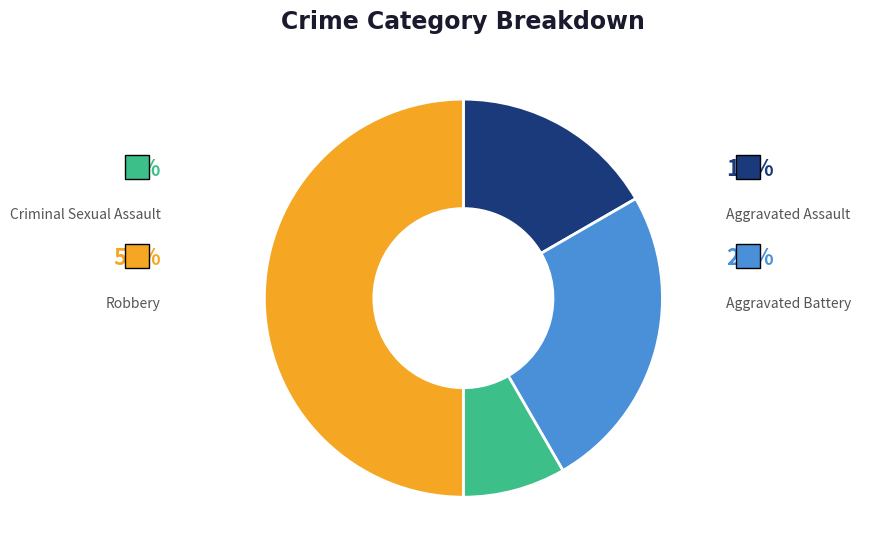

Count the number of slices in the pie.

4